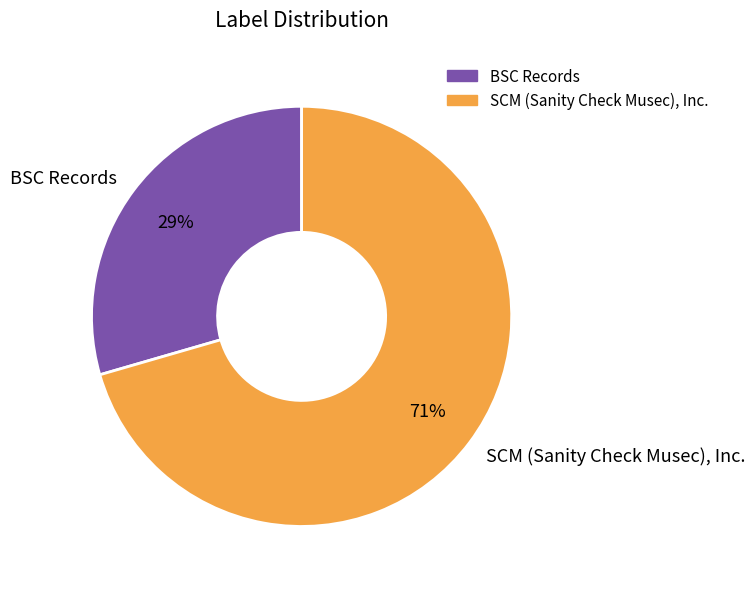

What is the ratio of the value at BSC Records to the value at SCM (Sanity Check Musec), Inc.?

0.4